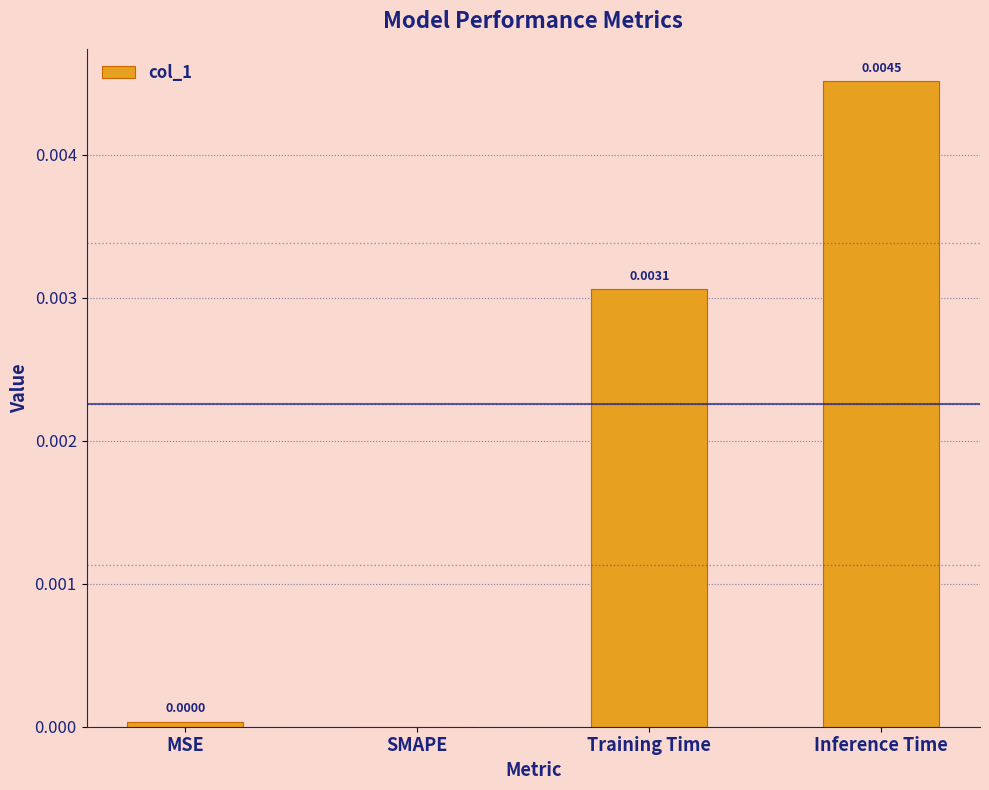

The value at Training Time is 0.0. True or false?

True